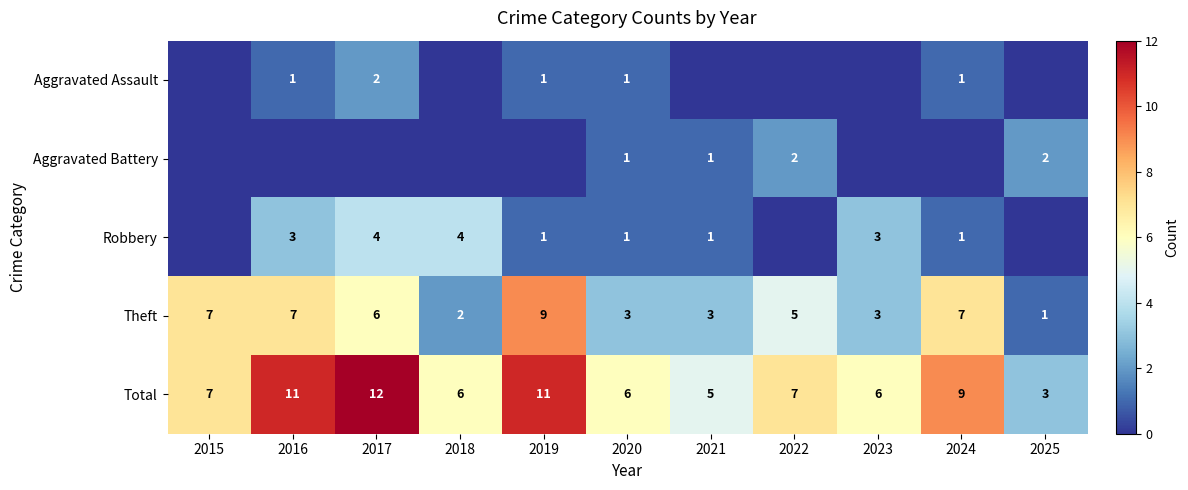

Where does the Theft series first go above 5?

2015